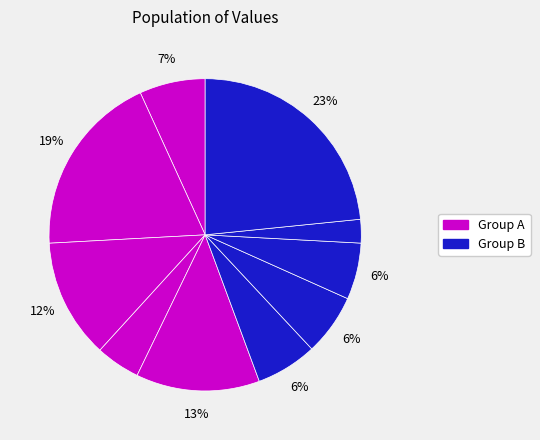

How many slices are in this pie chart?

10